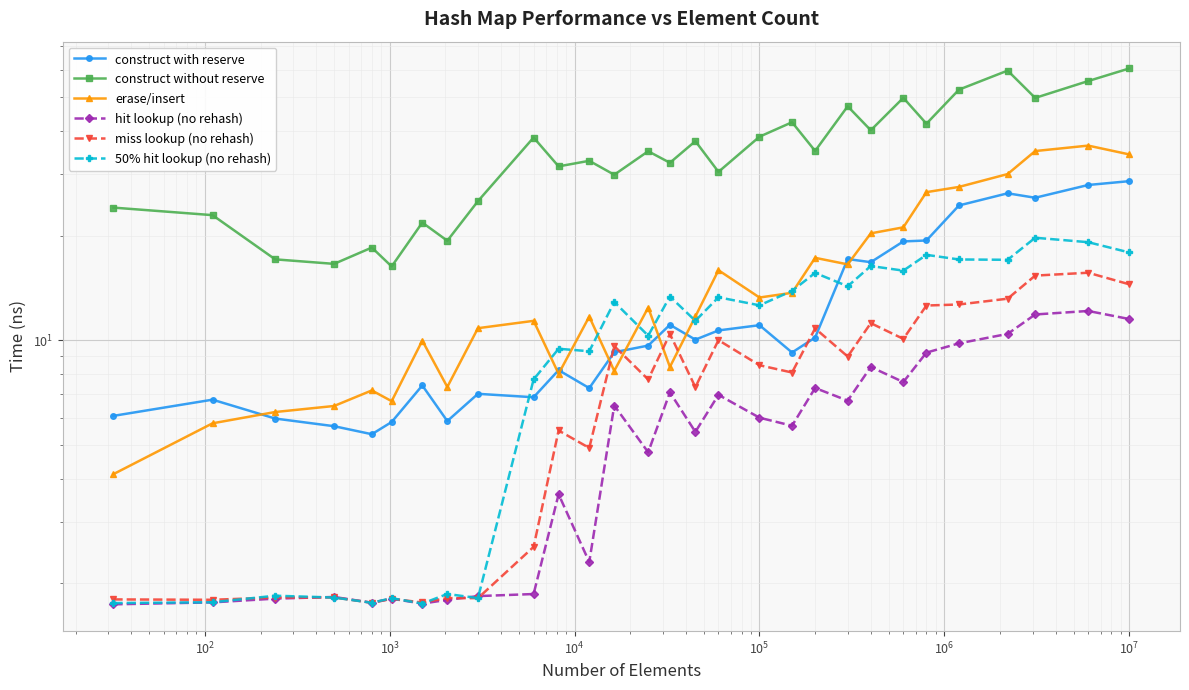

Which series has the largest range (max minus min)?

construct without reserve